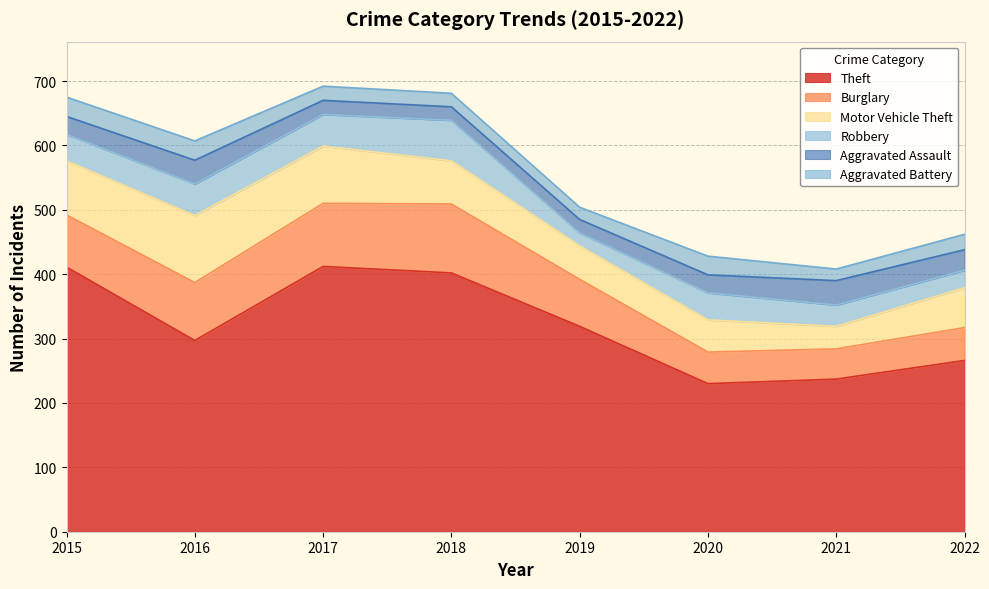

True or false: Burglary and Aggravated Battery intersect in this chart.

False